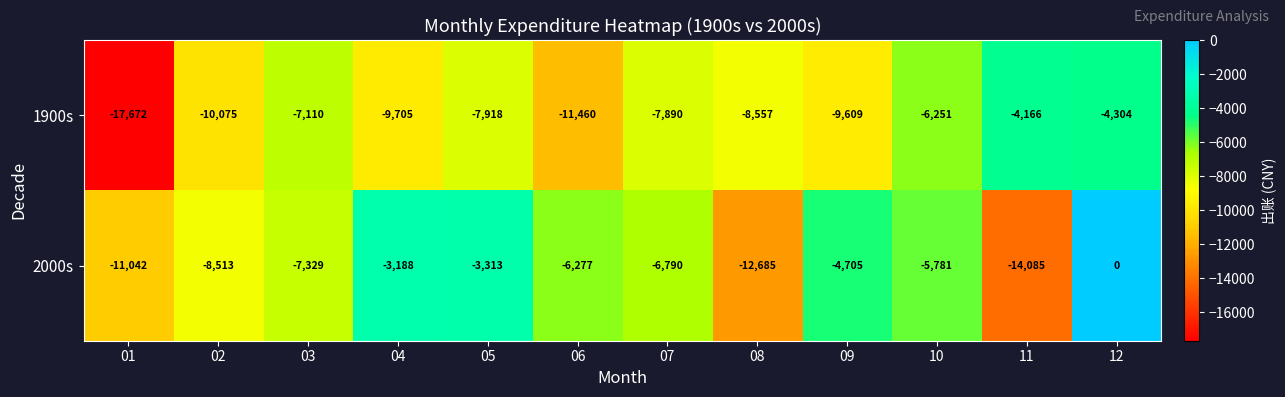

List the series in order of their peak value, highest first.

2000s, 1900s